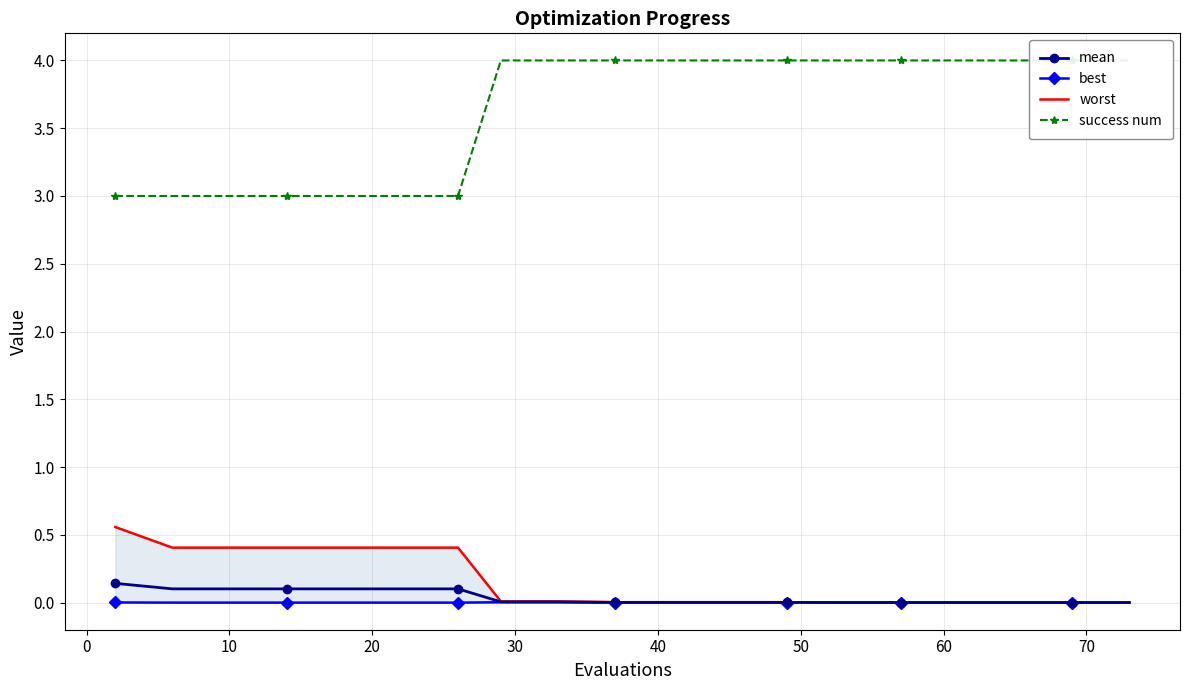

At which category is the sum across all series the highest?

60